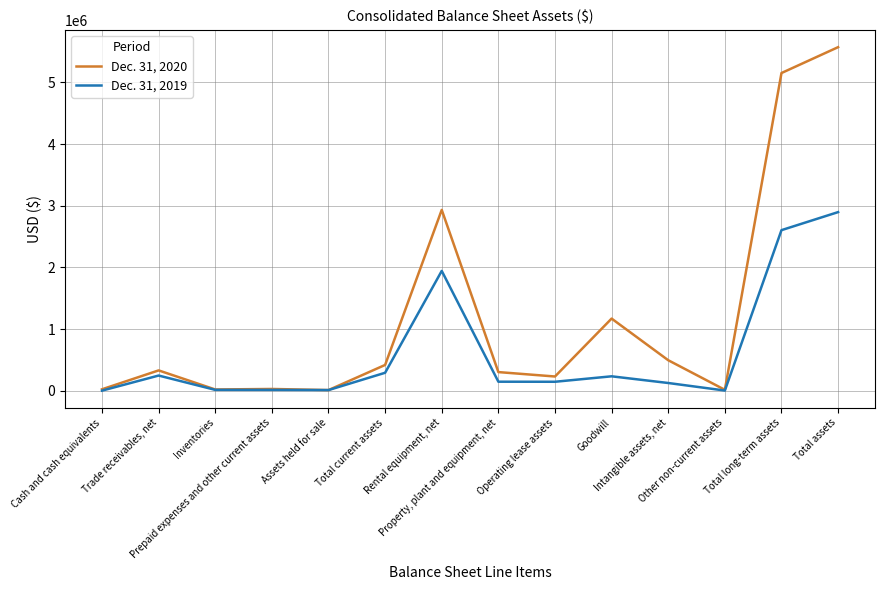

At how many categories does at least one series exceed 2138972?

3